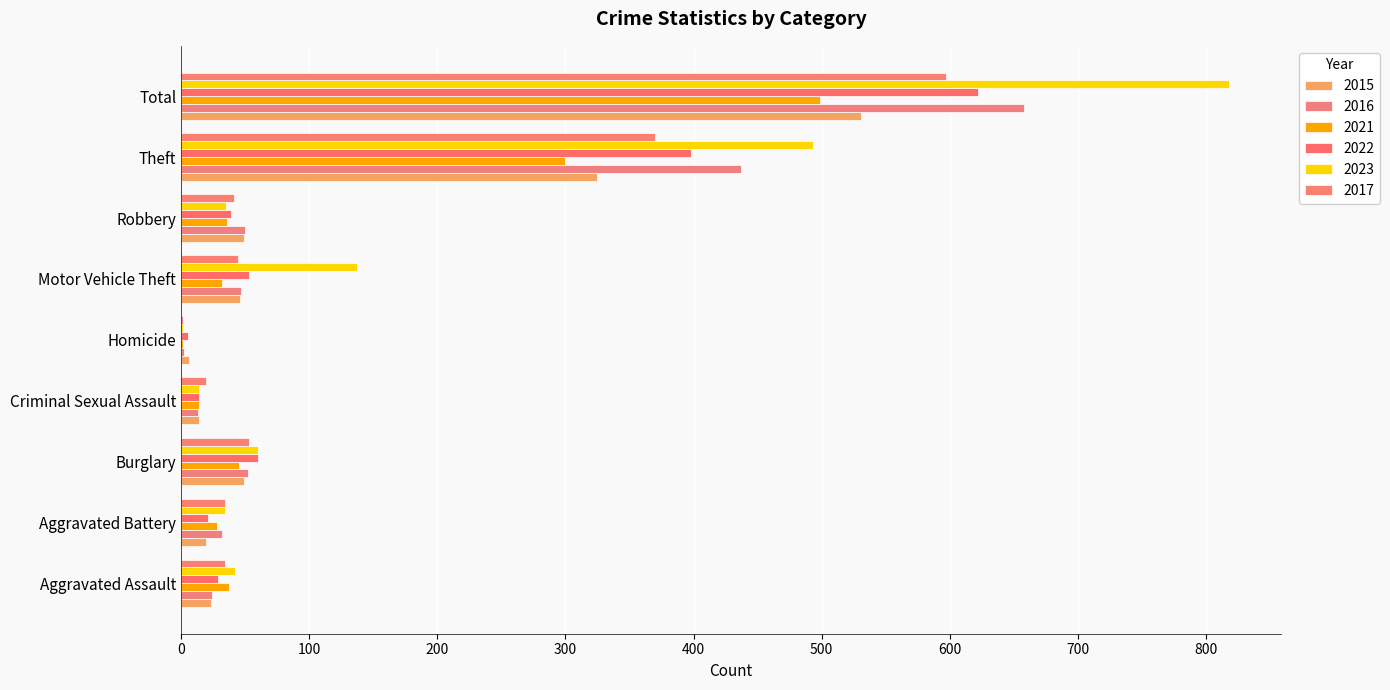

What is the value of the 2023 bar at the 1st from the left?

42